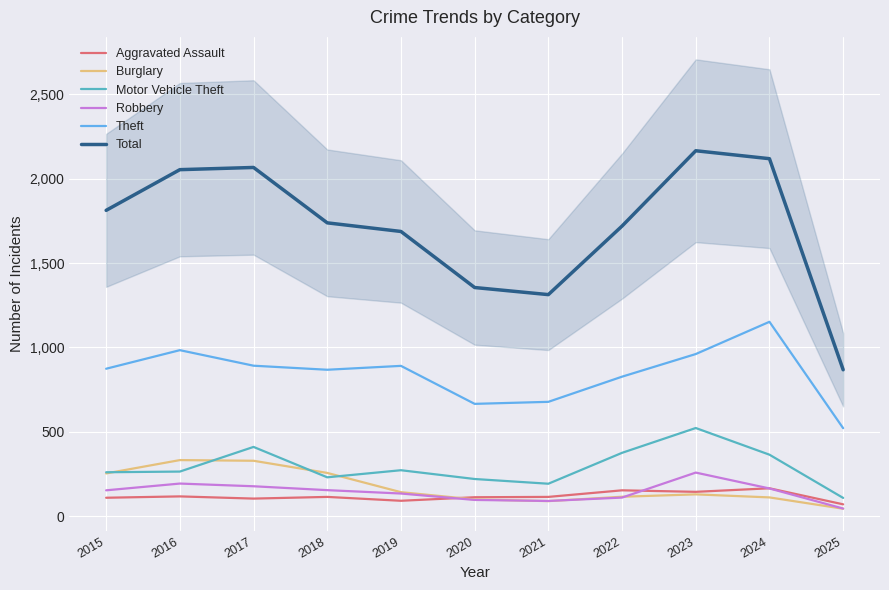

In Aggravated Assault, how many points are higher than both neighbors (excluding endpoints)?

4